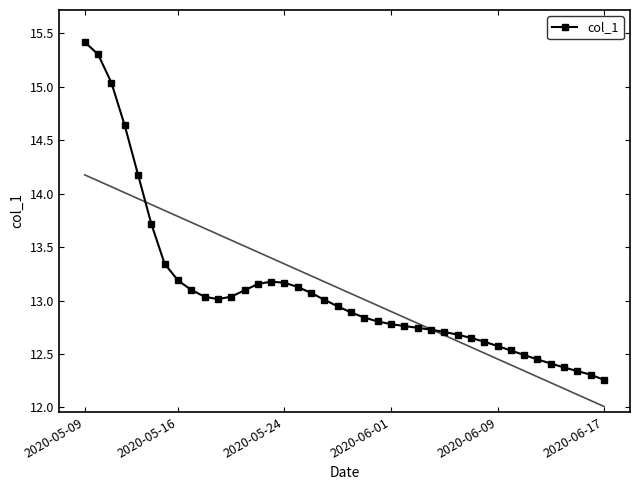

What is the sum of all values?

523.7